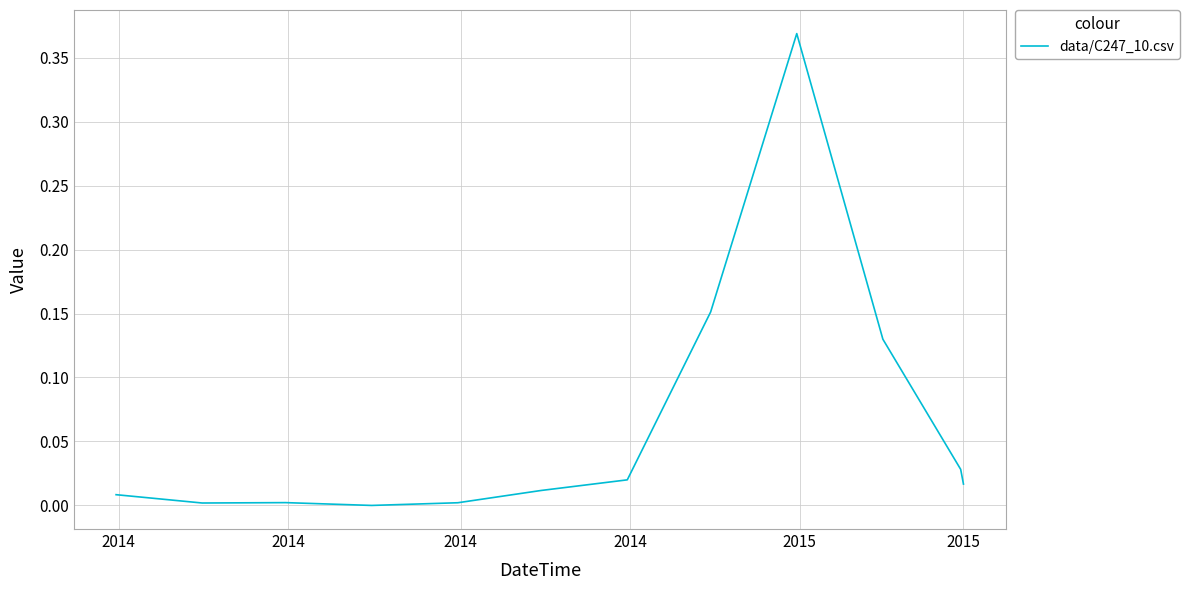

At which label is the value closest to 0?

2014